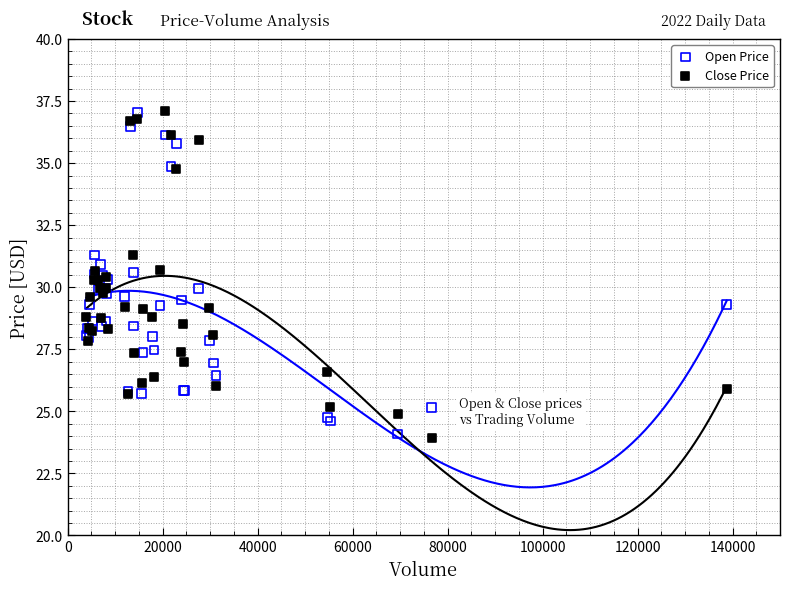

What is the X range (max minus min) for the scatter plot?

134862.7